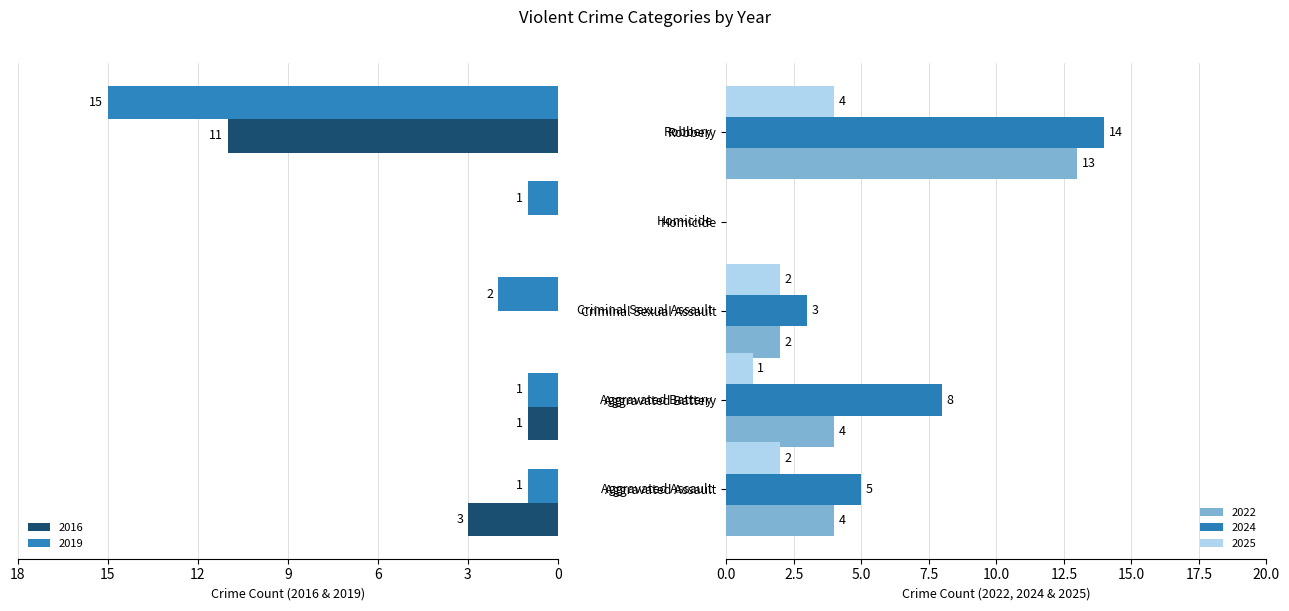

At how many categories does at least one series exceed -10?

5